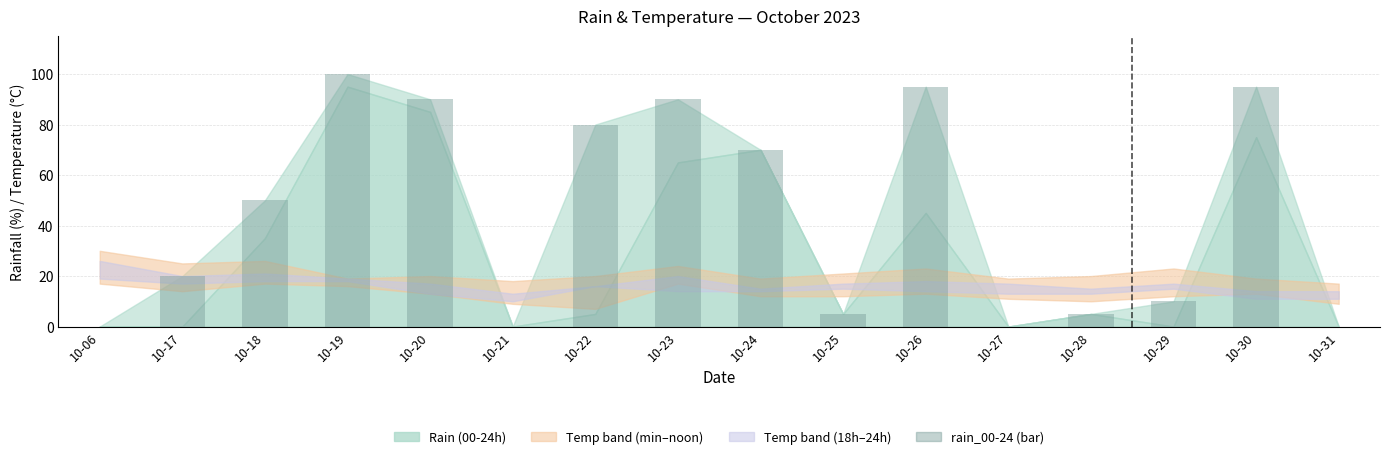

Which category has the highest value across all series?

10-19